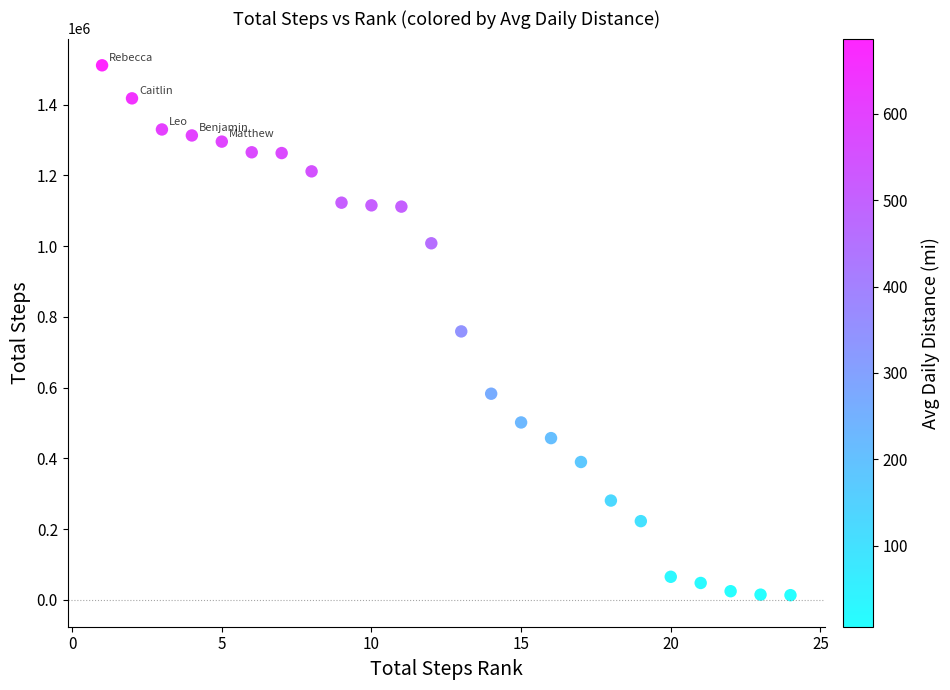

What is the range of Y values (max minus min)?

1497797